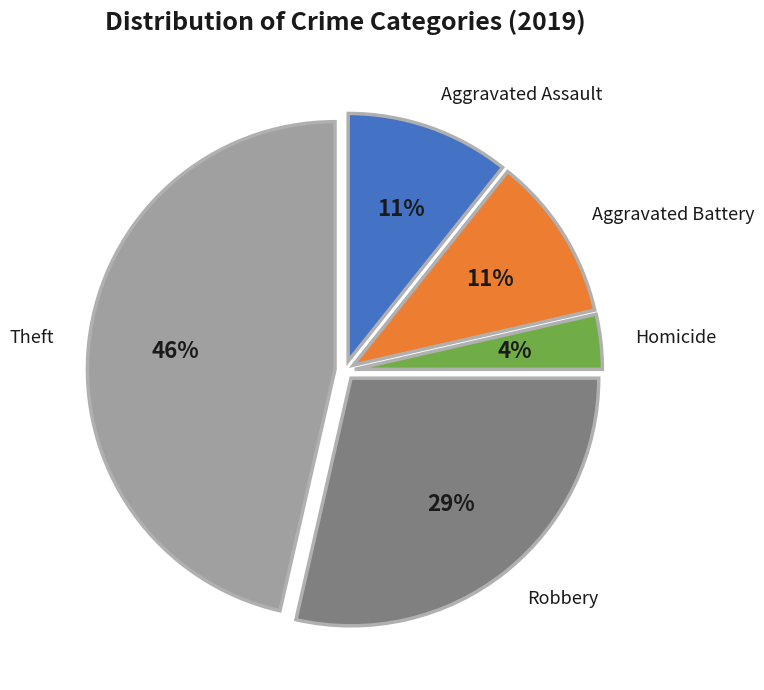

What is the ratio of the value at Theft to the value at Robbery?

1.6